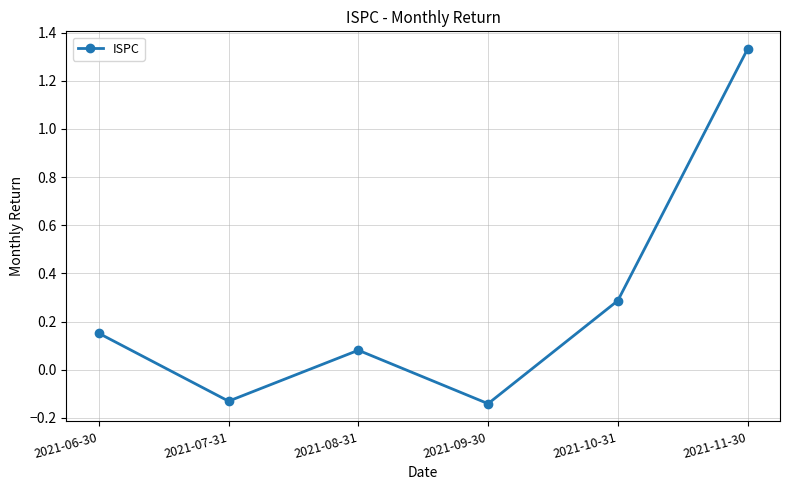

Is it true that the value at 2021-07-31 is -0.2?

False